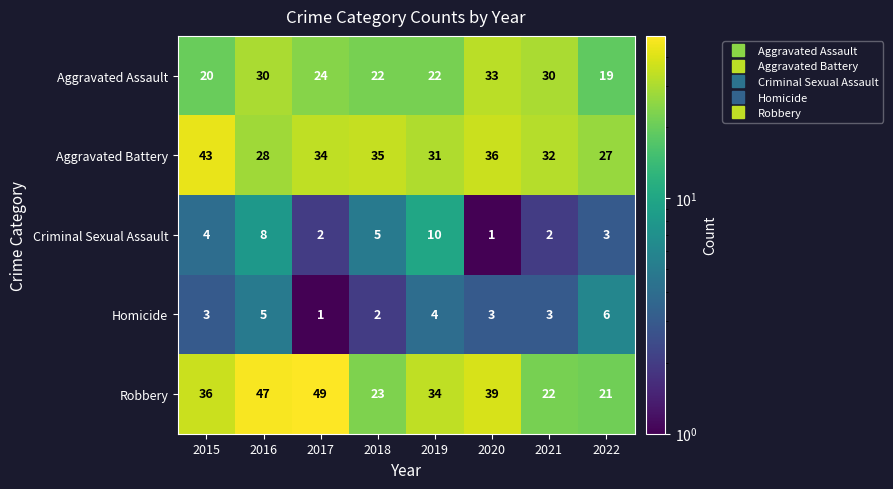

How many series are shown in this chart?

5